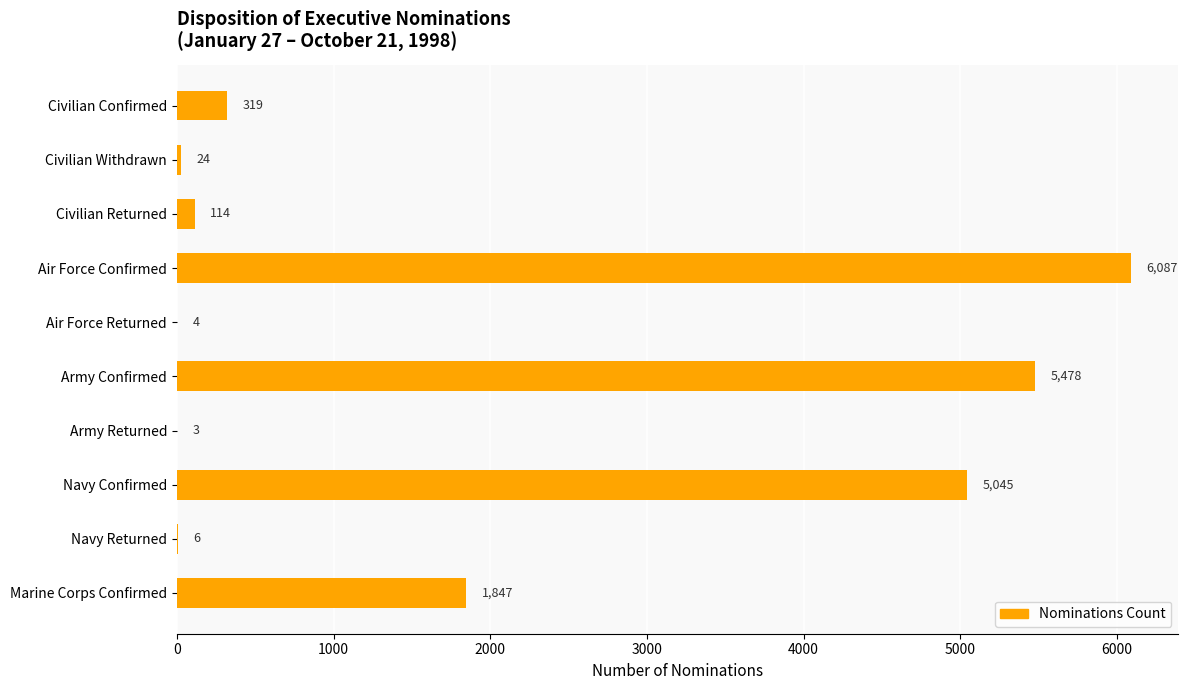

The chart shows a value of 8046 at Air Force Confirmed. True or false?

False